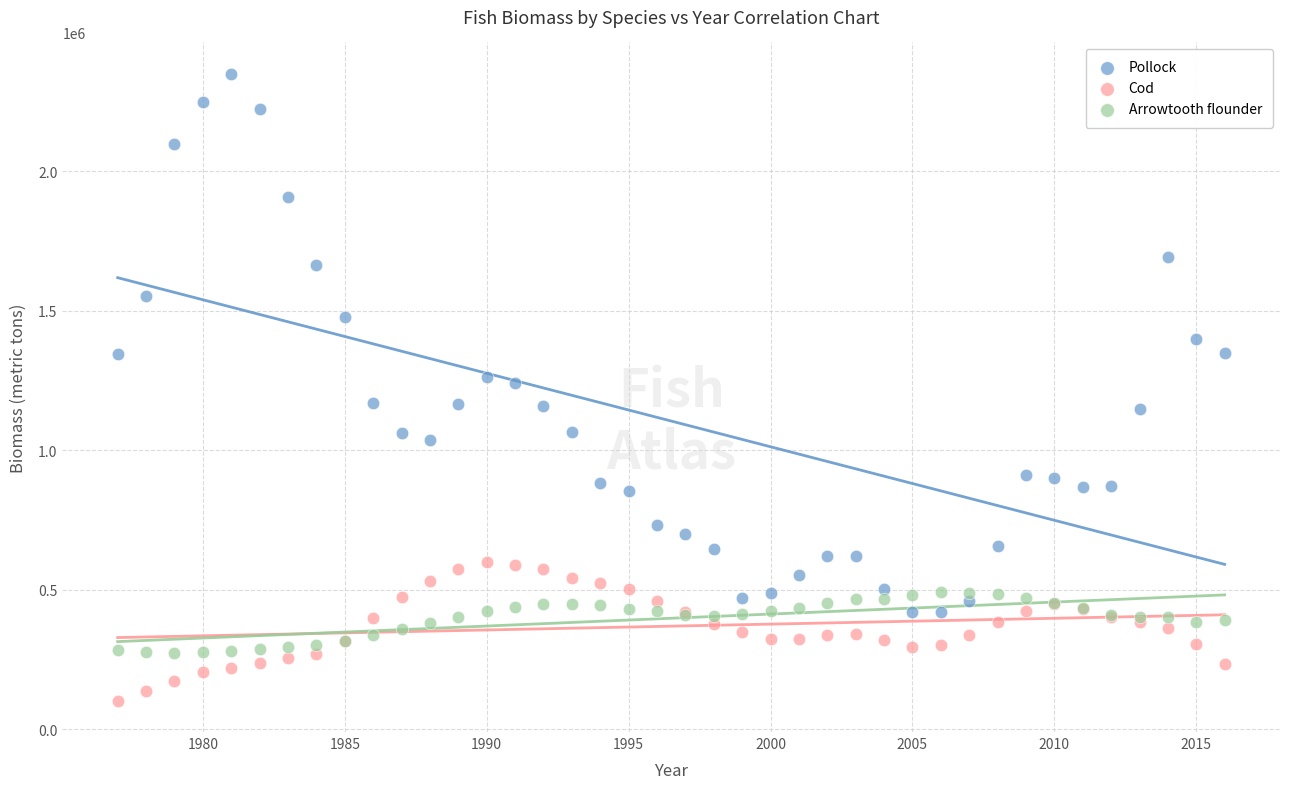

Which series has the largest Y range (max minus min)?

Pollock